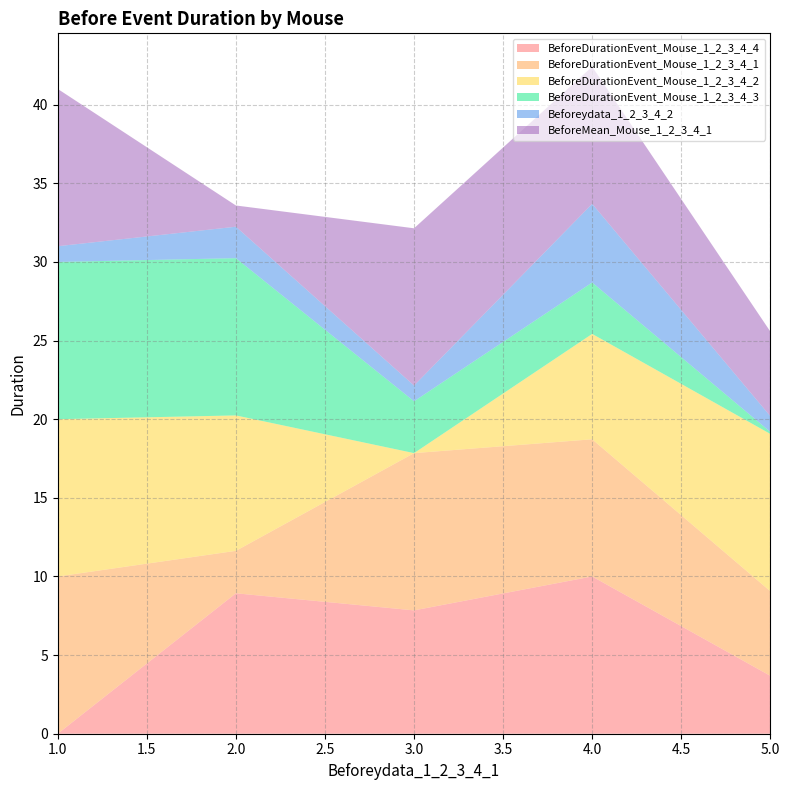

Reading left to right, extract all data points from this chart.

BeforeDurationEvent_Mouse_1_2_3_4_4: 1=0.0	2=8.9	3=7.8	4=10.0	5=3.7
BeforeDurationEvent_Mouse_1_2_3_4_1: 1=10.0	2=2.7	3=10.0	4=8.7	5=5.4
BeforeDurationEvent_Mouse_1_2_3_4_2: 1=10.0	2=8.6	3=0.0	4=6.7	5=10.0
BeforeDurationEvent_Mouse_1_2_3_4_3: 1=10.0	2=10.0	3=3.3	4=3.3	5=0.1
Beforeydata_1_2_3_4_2: 1=1.0	2=2.0	3=1.0	4=5.0	5=1.0
BeforeMean_Mouse_1_2_3_4_1: 1=10.0	2=1.4	3=10.0	4=8.7	5=5.4